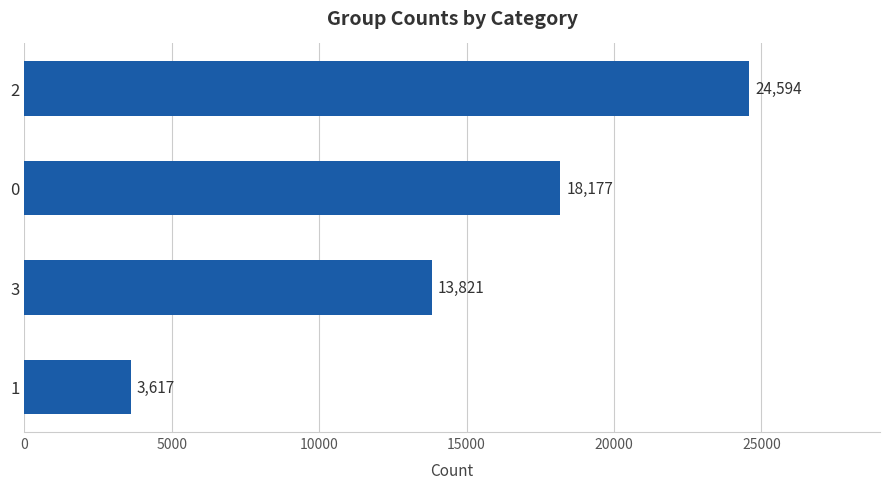

The value at 1 is 6504. True or false?

False